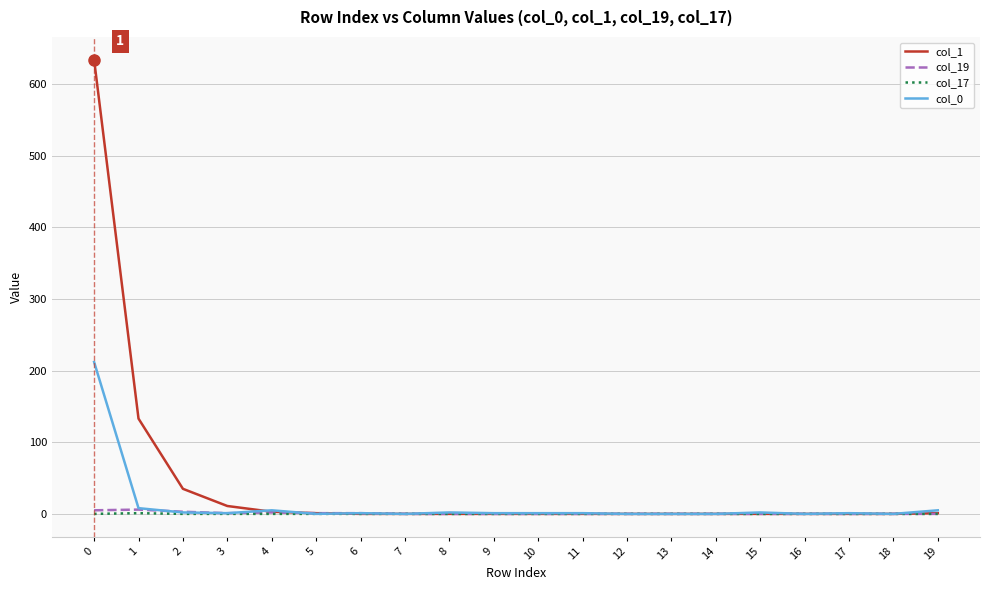

Which series has the largest range (max minus min)?

col_1